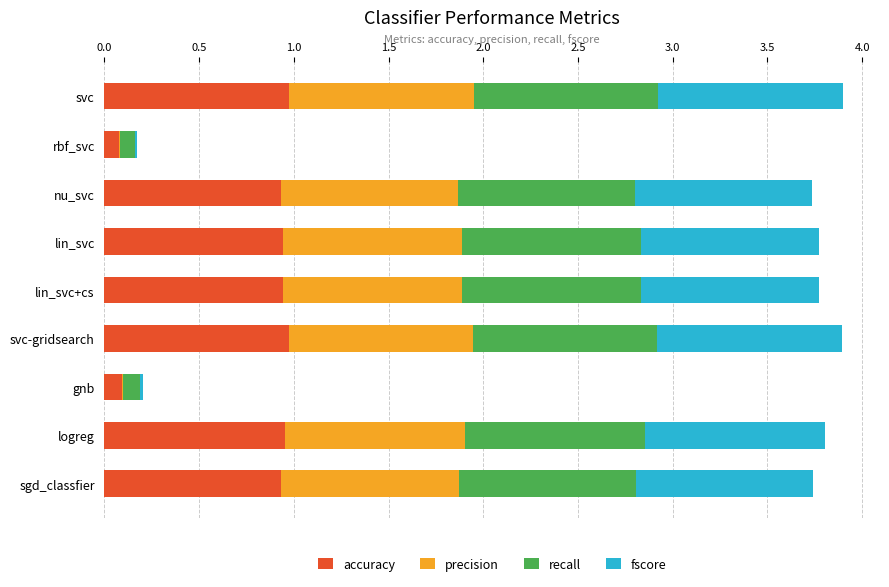

What are all the series names shown in the legend?

accuracy, precision, recall, fscore